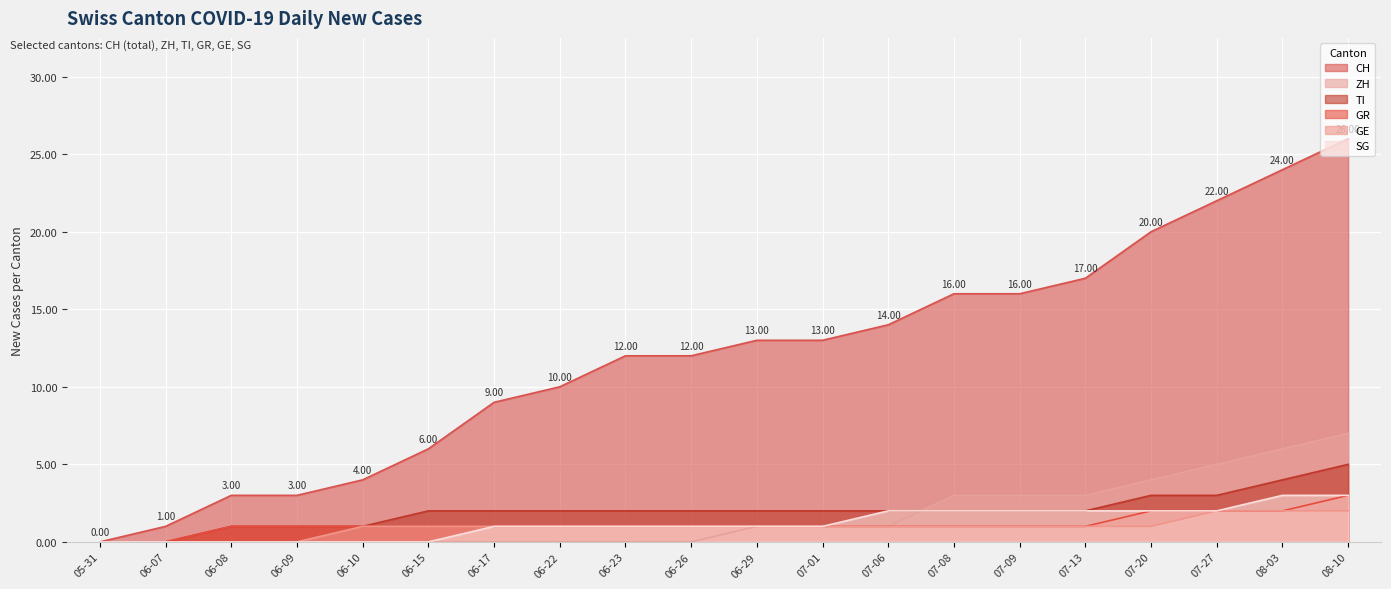

Is it true that SG equals 1 at 07-01?

True